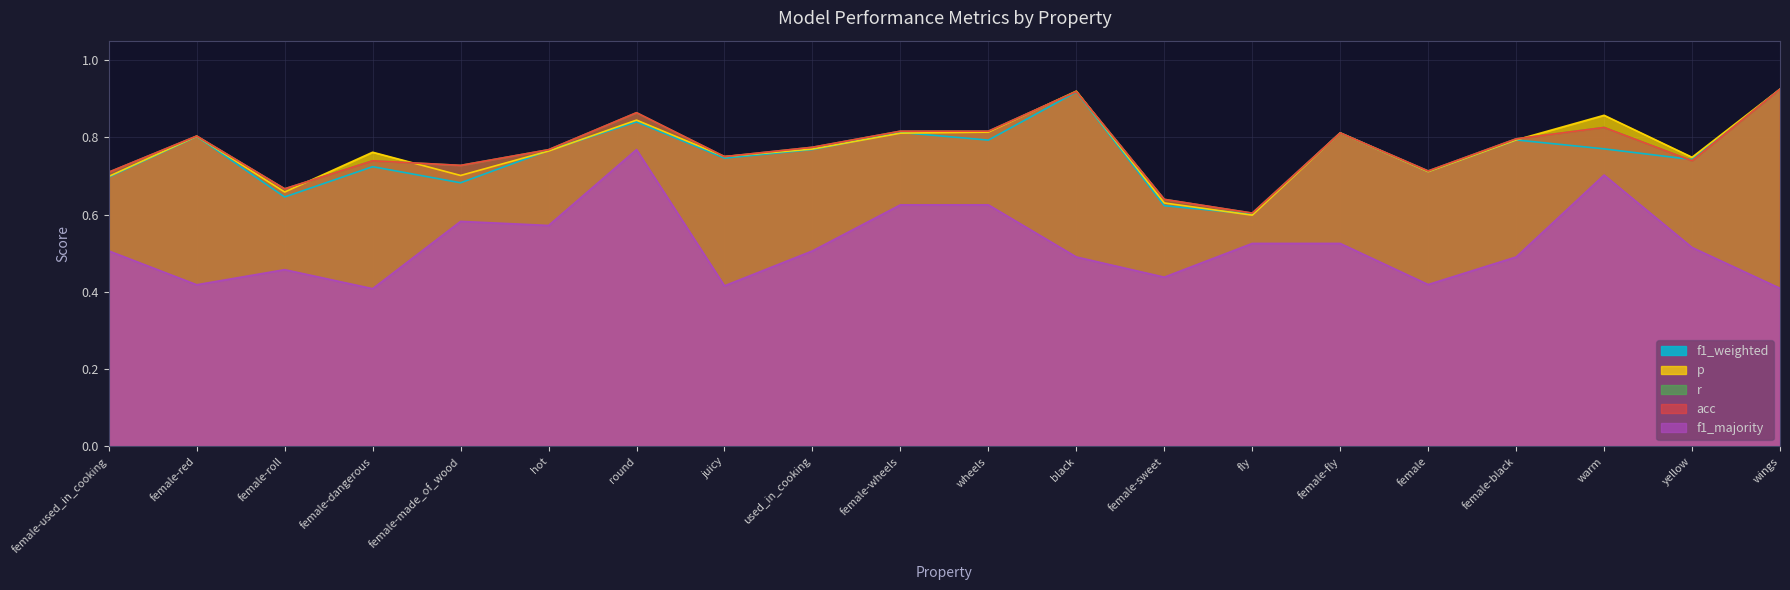

How many p values are between 0 and 1?

20